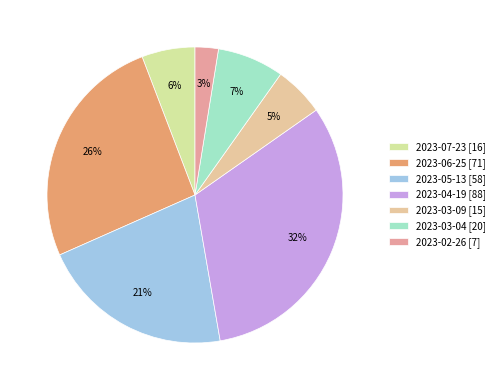

What is the ratio of the value at 2023-04-19 to the value at 2023-05-13?

1.5